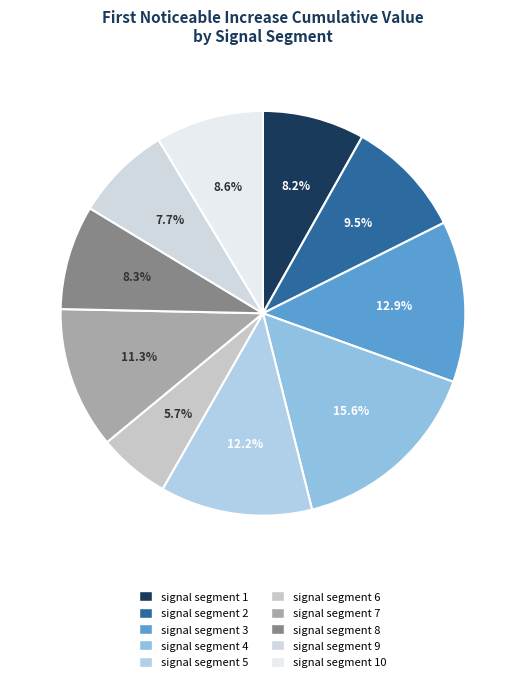

Does signal segment 6 account for over 50% of the chart?

No